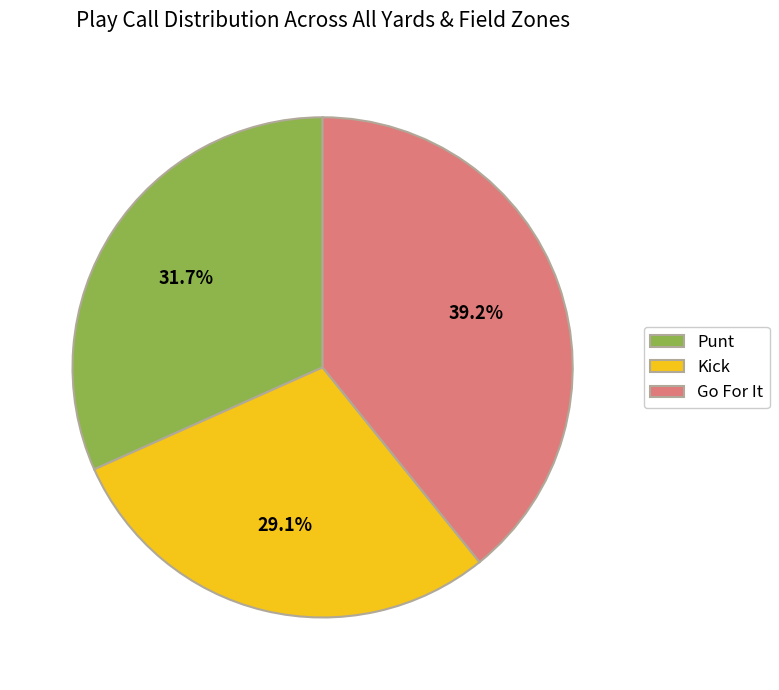

Which category has the smallest portion of the pie?

Kick